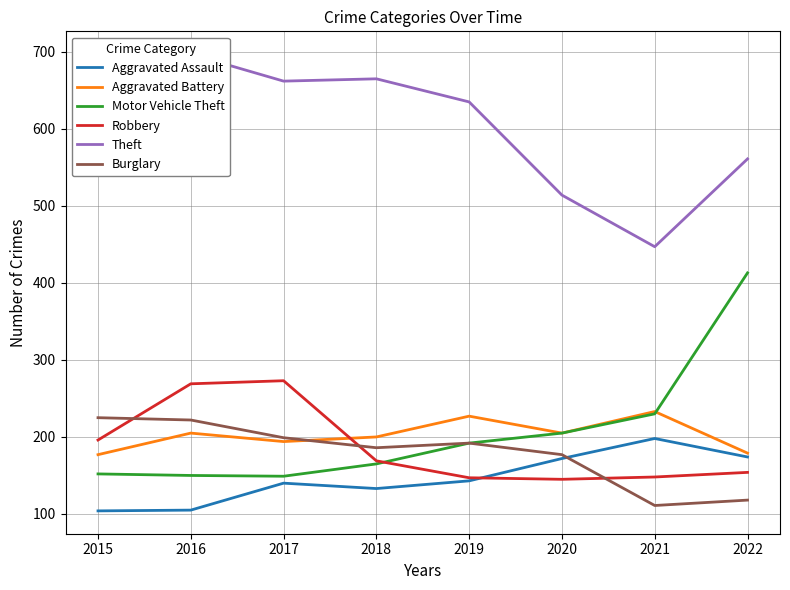

The value of Aggravated Assault at 2020 is 172. True or false?

True